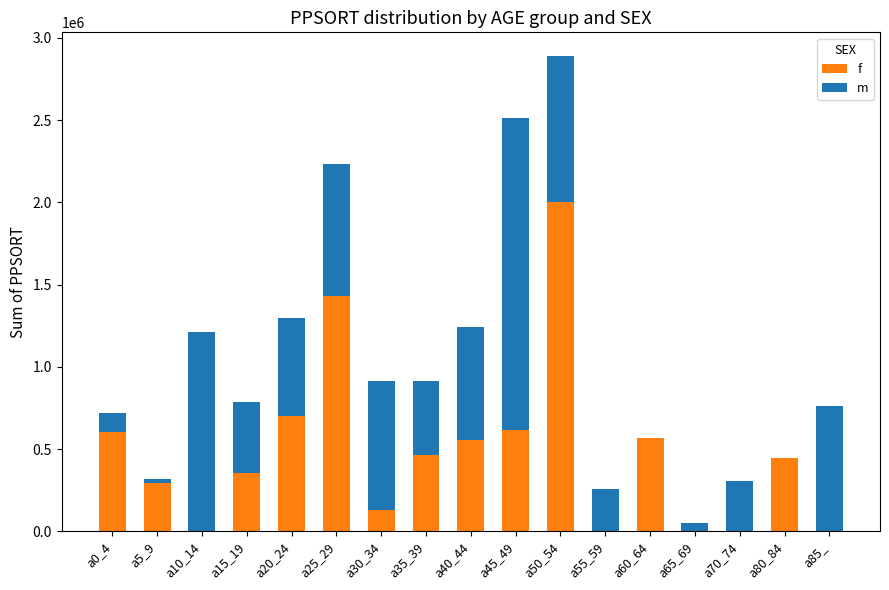

The value of f at a15_19 is 565885. True or false?

False